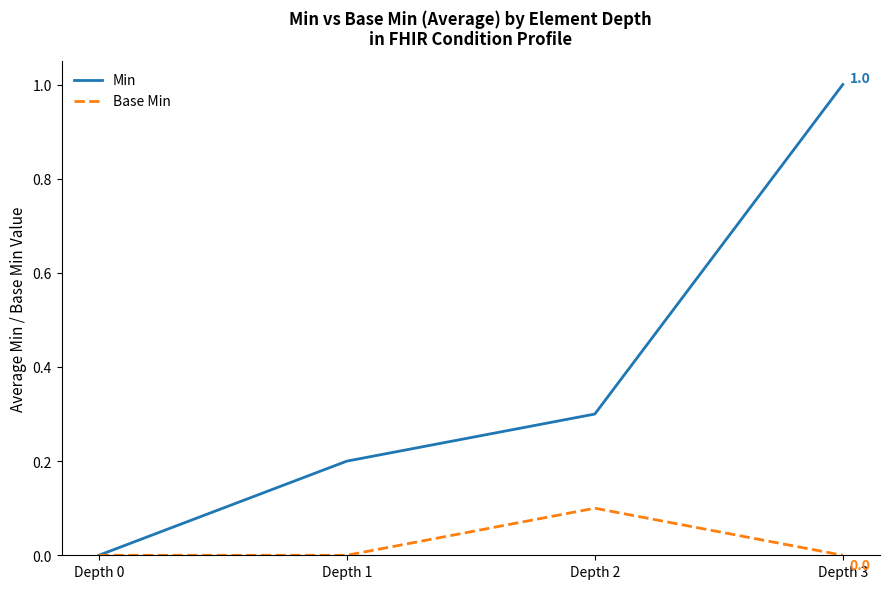

At Depth 2, list the series in order from largest to smallest.

Min, Base Min